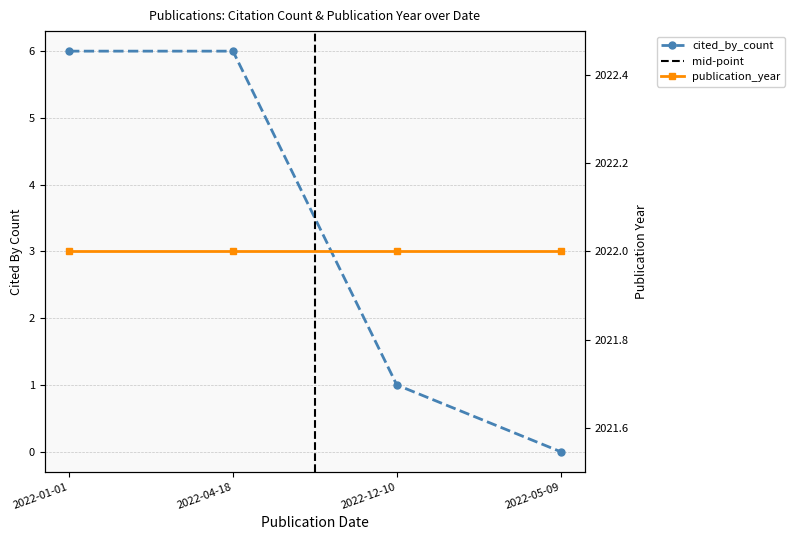

Does the chart have visible grid lines?

Yes